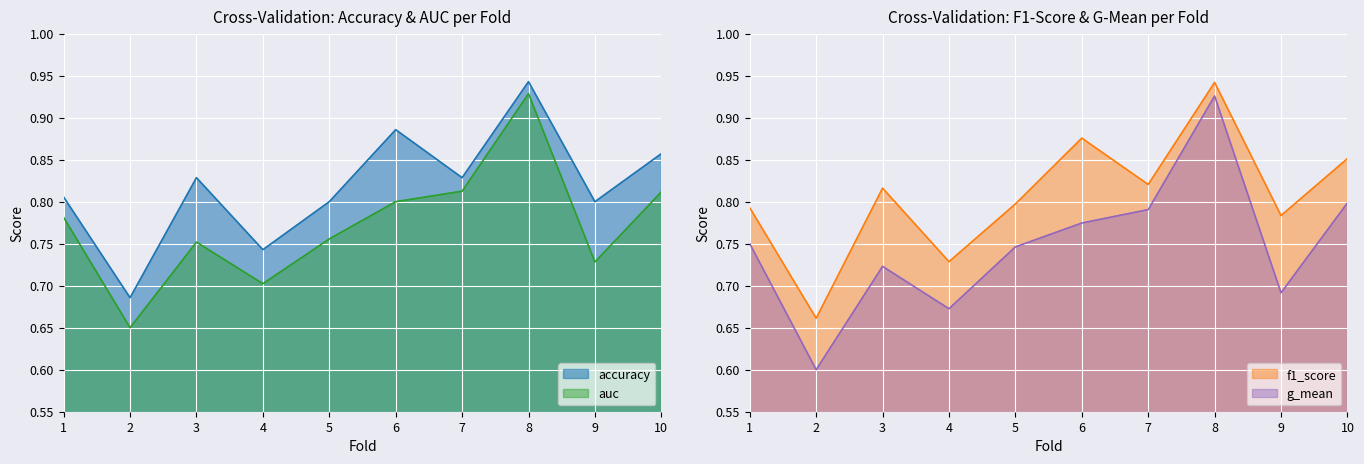

At how many categories does at least one series exceed 0?

10